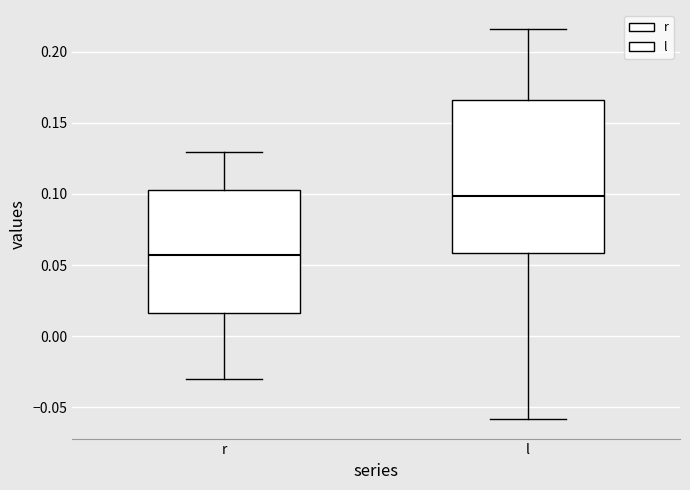

Reading left to right, transcribe this box plot: for each box, give where its median line is, the range the box spans, and where its two whiskers end, as read against the y-axis. The values are not printed on the chart, so give them approximately, as read against the axis.

r: median 0.055, box 0.015 to 0.105, whiskers -0.030 to 0.130
l: median 0.100, box 0.060 to 0.165, whiskers -0.060 to 0.215